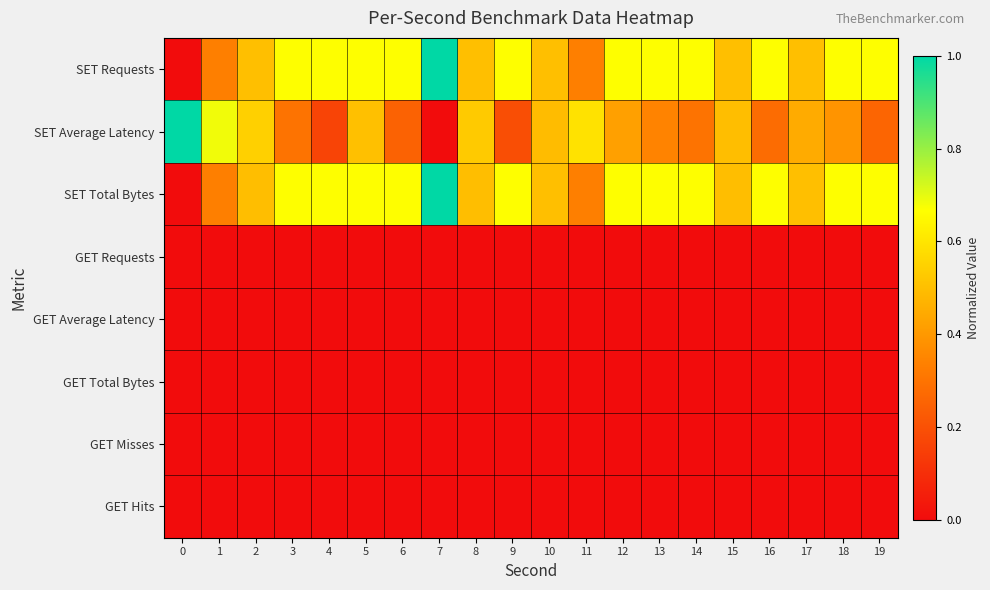

Reading left to right, extract all data points from this chart.

row_0: 0=0.0	1=0.3	2=0.5	3=0.7	4=0.7	5=0.7	6=0.7	7=1.0	8=0.5	9=0.7	10=0.5	11=0.3	12=0.7	13=0.7	14=0.7	15=0.5	16=0.7	17=0.5	18=0.7	19=0.7
row_1: 0=1.0	1=0.7	2=0.5	3=0.3	4=0.2	5=0.5	6=0.3	7=0.0	8=0.5	9=0.2	10=0.5	11=0.6	12=0.4	13=0.3	14=0.3	15=0.5	16=0.3	17=0.4	18=0.4	19=0.3
row_2: 0=0.0	1=0.3	2=0.5	3=0.7	4=0.7	5=0.7	6=0.7	7=1.0	8=0.5	9=0.7	10=0.5	11=0.3	12=0.7	13=0.7	14=0.7	15=0.5	16=0.7	17=0.5	18=0.7	19=0.7
row_3: 0=0.0	1=0.0	2=0.0	3=0.0	4=0.0	5=0.0	6=0.0	7=0.0	8=0.0	9=0.0	10=0.0	11=0.0	12=0.0	13=0.0	14=0.0	15=0.0	16=0.0	17=0.0	18=0.0	19=0.0
row_4: 0=0.0	1=0.0	2=0.0	3=0.0	4=0.0	5=0.0	6=0.0	7=0.0	8=0.0	9=0.0	10=0.0	11=0.0	12=0.0	13=0.0	14=0.0	15=0.0	16=0.0	17=0.0	18=0.0	19=0.0
row_5: 0=0.0	1=0.0	2=0.0	3=0.0	4=0.0	5=0.0	6=0.0	7=0.0	8=0.0	9=0.0	10=0.0	11=0.0	12=0.0	13=0.0	14=0.0	15=0.0	16=0.0	17=0.0	18=0.0	19=0.0
row_6: 0=0.0	1=0.0	2=0.0	3=0.0	4=0.0	5=0.0	6=0.0	7=0.0	8=0.0	9=0.0	10=0.0	11=0.0	12=0.0	13=0.0	14=0.0	15=0.0	16=0.0	17=0.0	18=0.0	19=0.0
row_7: 0=0.0	1=0.0	2=0.0	3=0.0	4=0.0	5=0.0	6=0.0	7=0.0	8=0.0	9=0.0	10=0.0	11=0.0	12=0.0	13=0.0	14=0.0	15=0.0	16=0.0	17=0.0	18=0.0	19=0.0